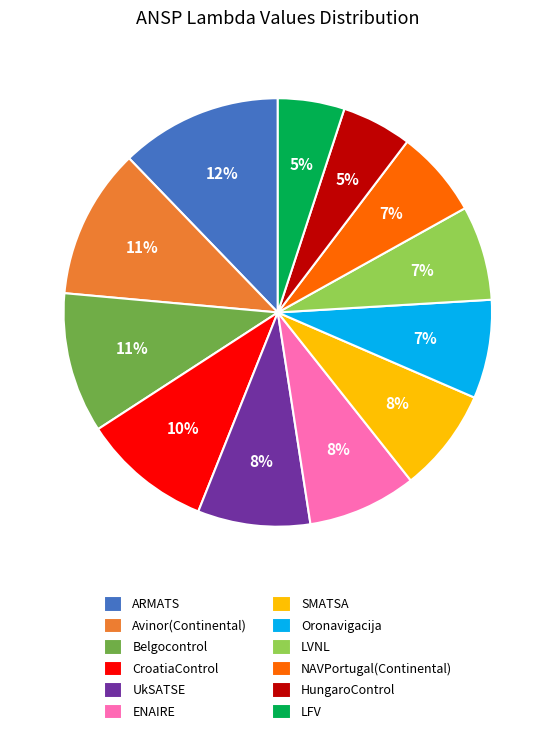

How many slices are in this pie chart?

12